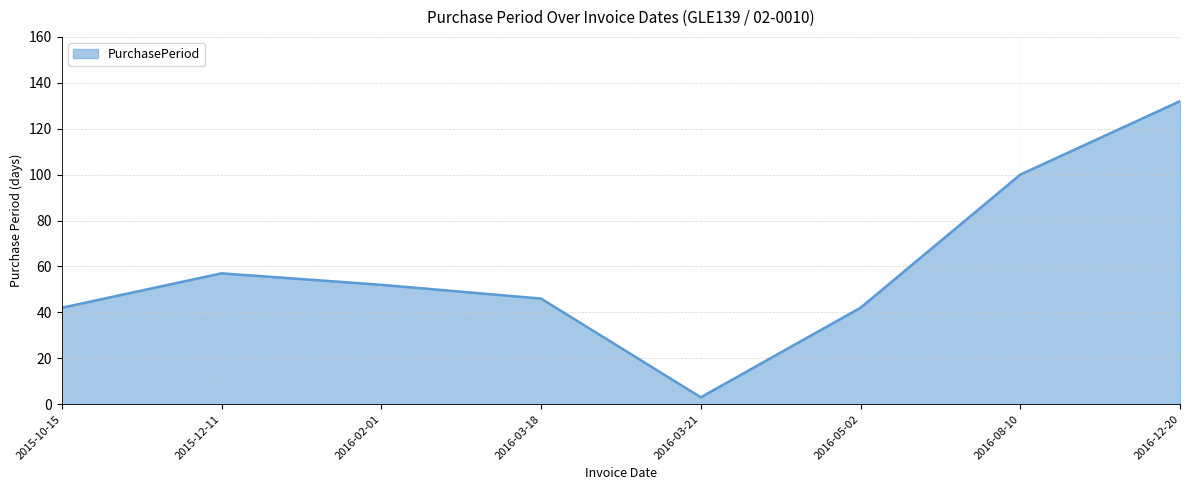

Reading right to left, transcribe all the data shown in this chart.

132	100	42	3	46	52	57	42